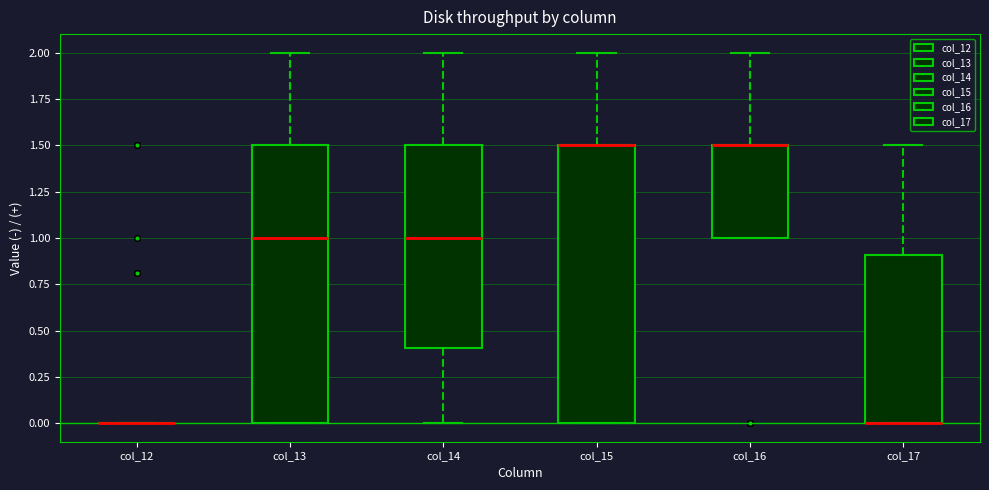

Reading left to right, read every box against the y-axis: the position of its median line, the range the box covers, and the ends of its whiskers. The values are not printed on the chart, so give them approximately, as read against the axis.

col_12: box collapsed to a line at 0.0, whiskers 0.0 to 0.0
col_13: median 1.0, box 0.0 to 1.5, whiskers 0.0 to 2.0
col_14: median 1.0, box 0.4 to 1.5, whiskers 0.0 to 2.0
col_15: median 1.5 (drawn on the box's upper edge), box 0.0 to 1.5, whiskers 0.0 to 2.0
col_16: median 1.5 (drawn on the box's upper edge), box 1.0 to 1.5, whiskers 1.0 to 2.0
col_17: median 0.0 (drawn on the box's lower edge), box 0.0 to 0.9, whiskers 0.0 to 1.5